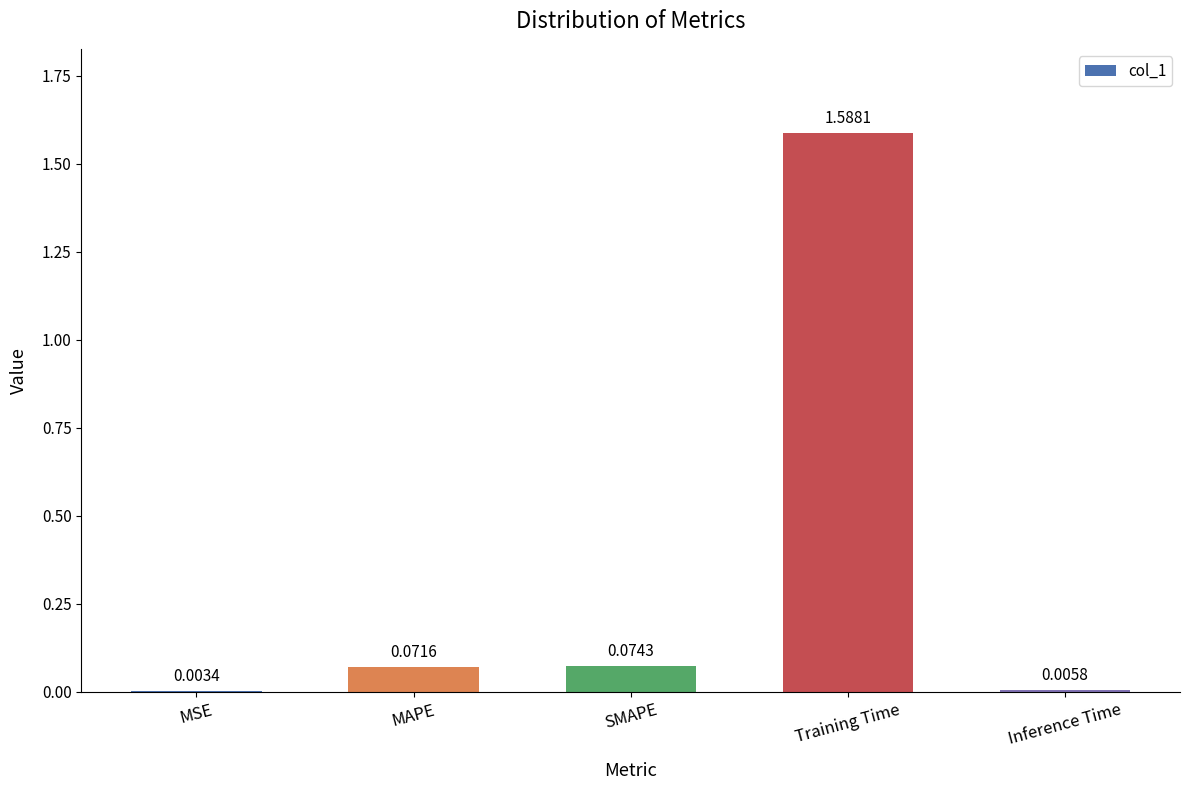

At which label is the value closest to 0?

MSE